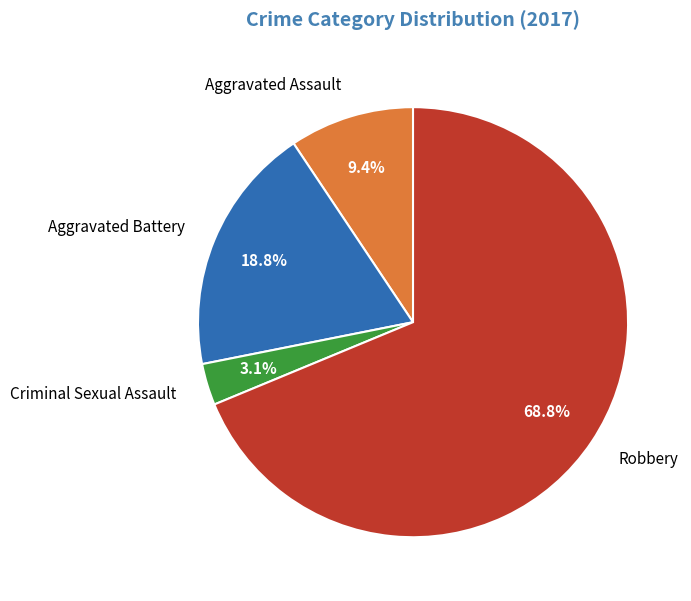

How many slices are in this pie chart?

4